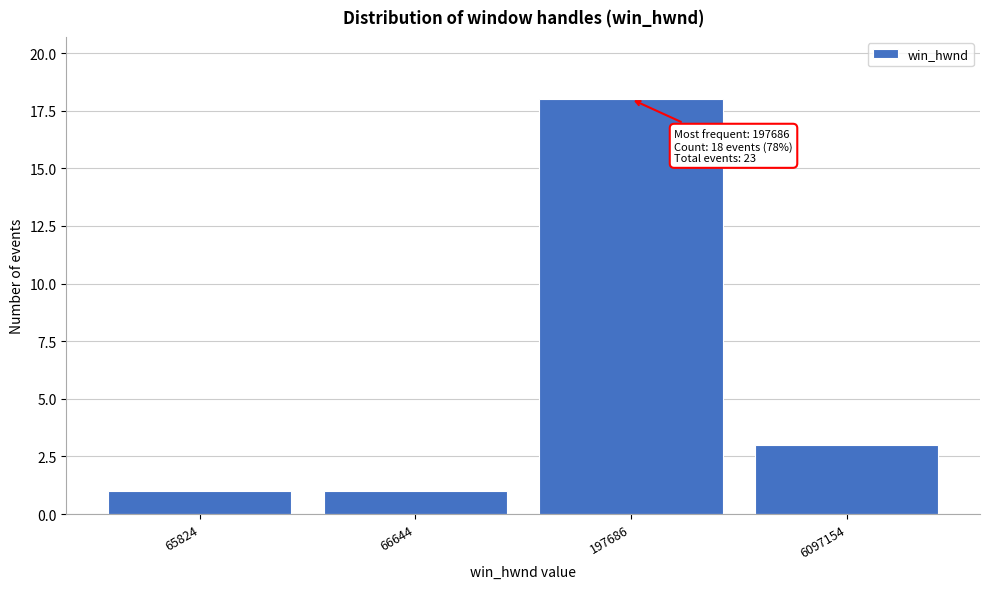

Reading right to left, transcribe all the data shown in this chart.

3	18	1	1